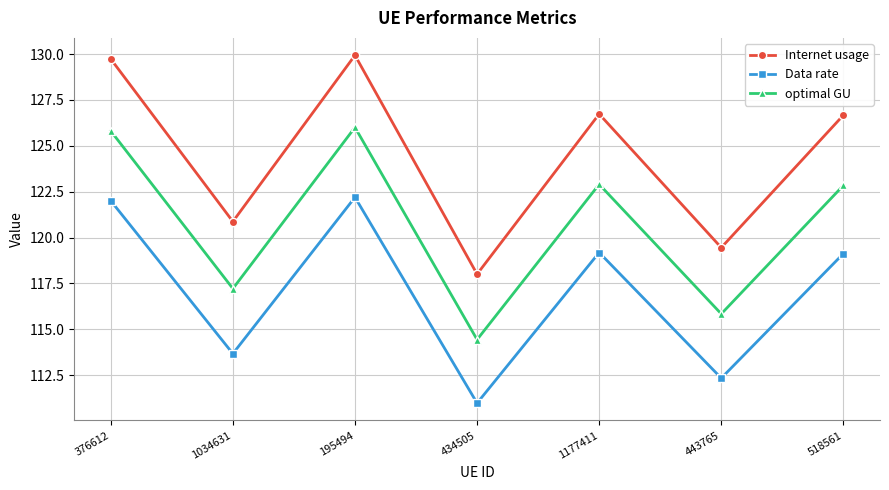

At which category is the sum across all series the highest?

195494